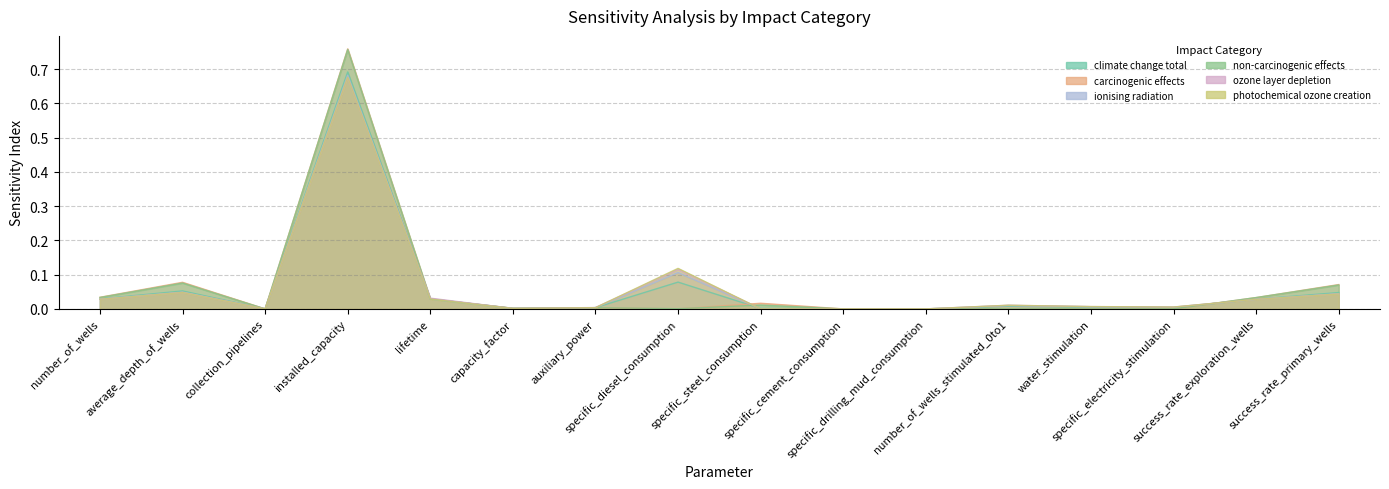

At how many categories does at least one series exceed 0?

16